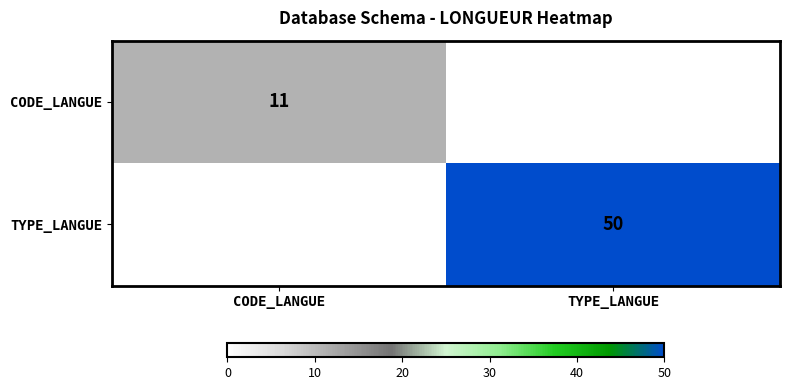

Is it true that TYPE_LANGUE equals 50 at TYPE_LANGUE?

True